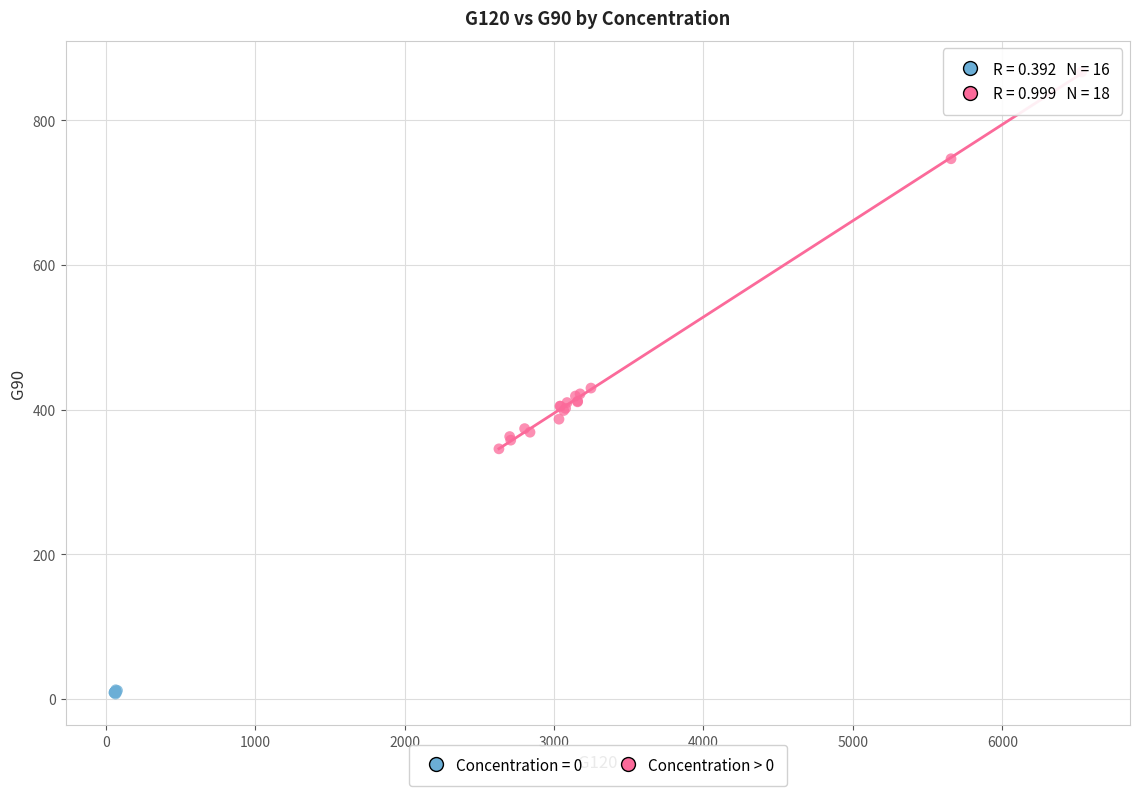

Which series contains the highest Y value?

Concentration > 0